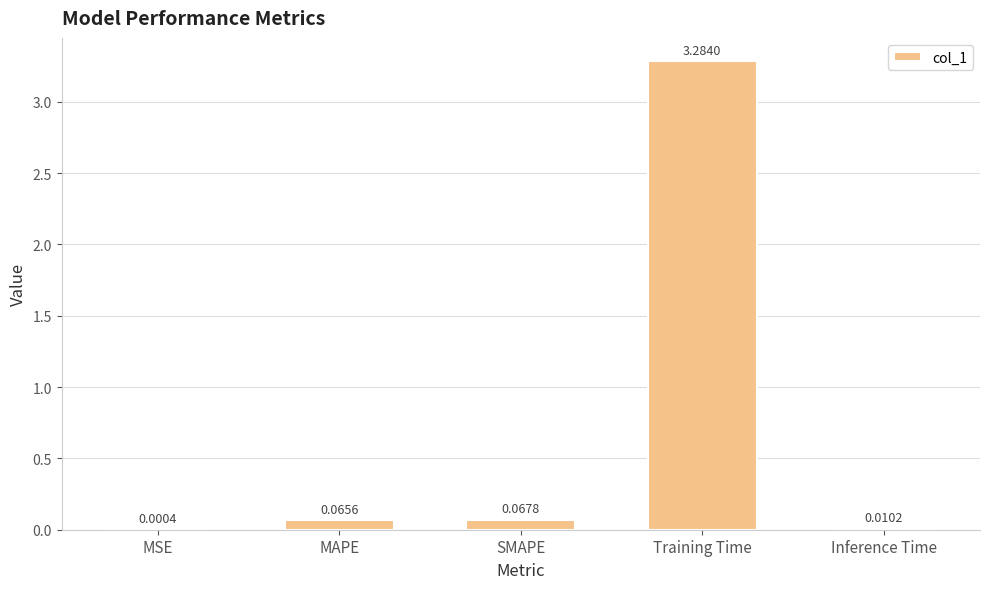

Between MSE and MAPE, which is larger?

MAPE